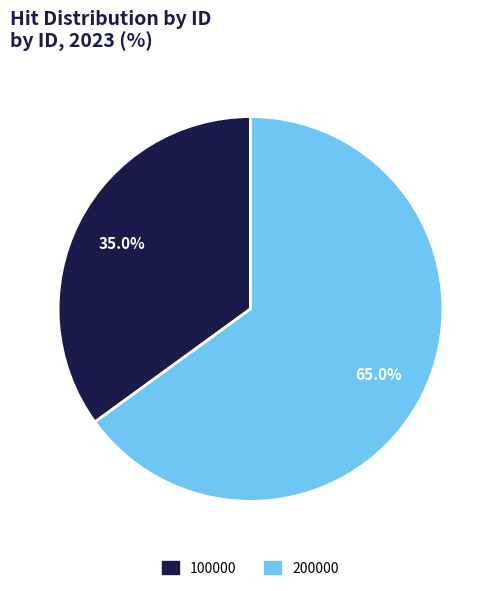

Approximately how many times larger is the value at 100000 compared to 200000?

0.5